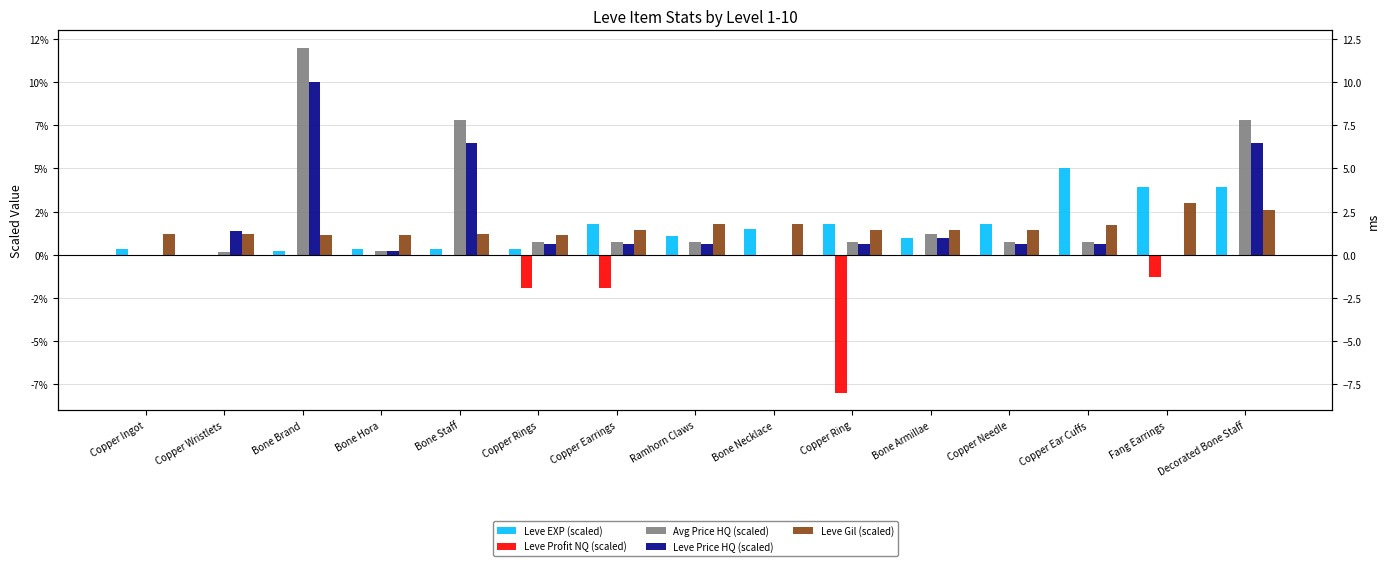

At which category is the sum across all series the highest?

Bone Brand